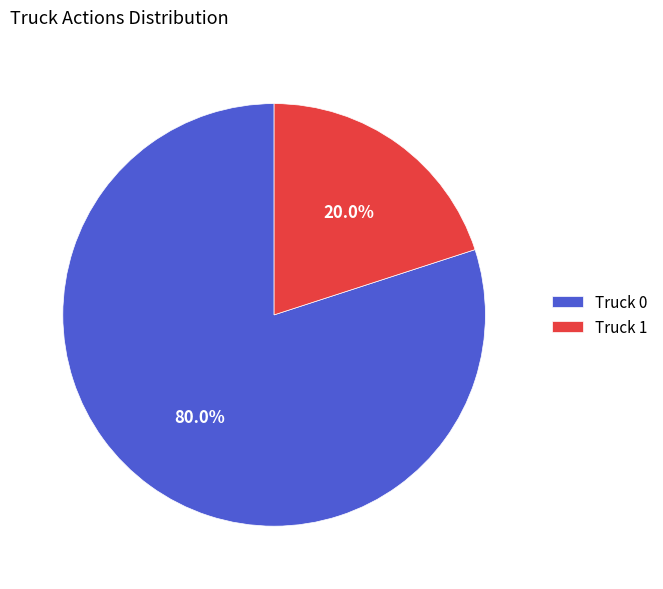

To the nearest percent, what is the average slice percentage?

50%